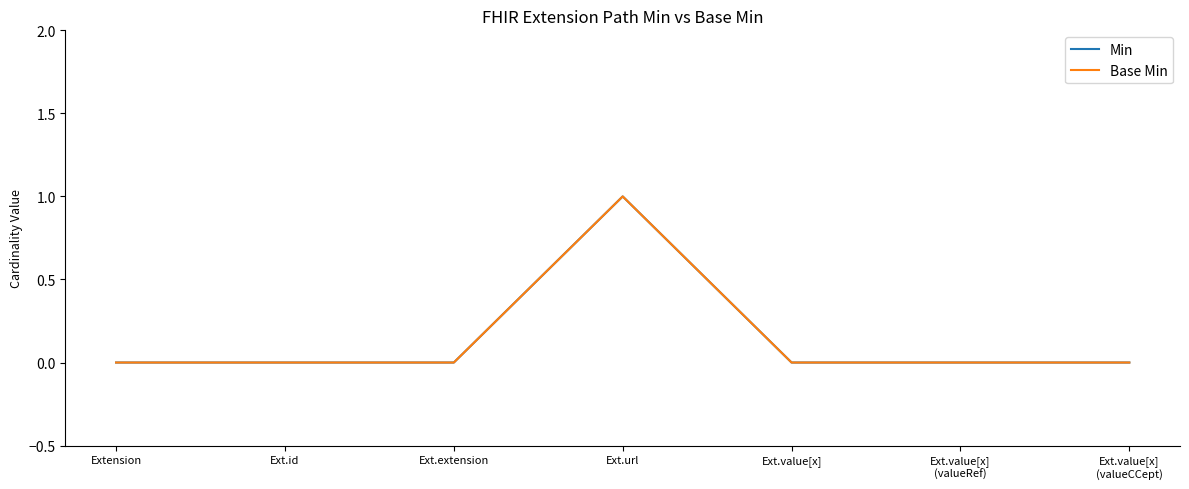

The value of Base Min at Ext.value[x]
(valueRef) is 0. True or false?

True